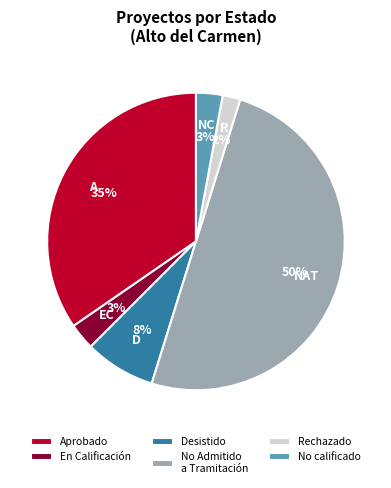

Is the sum of No calificado and Aprobado greater than half?

No